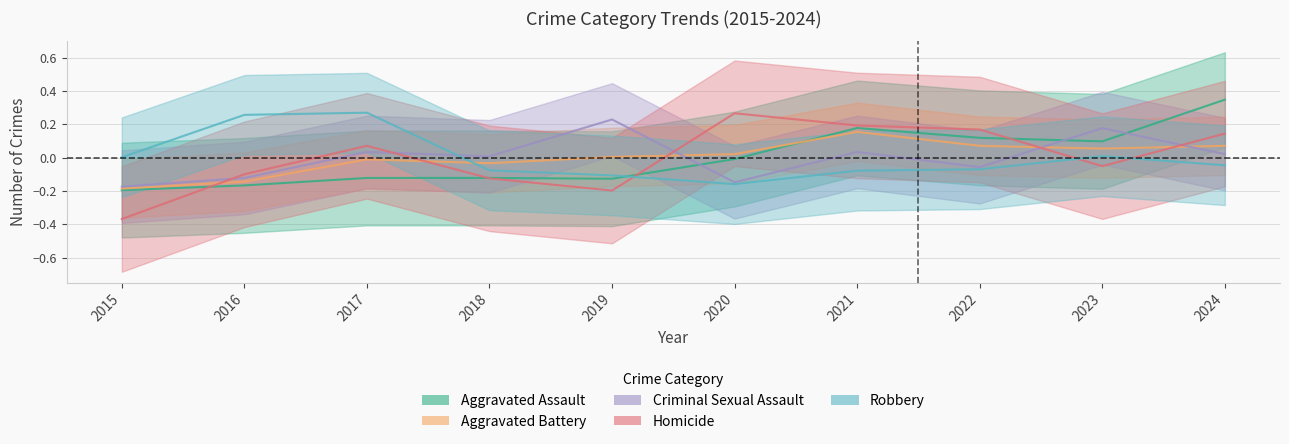

After their last crossing, which series has the higher values: Criminal Sexual Assault or Robbery?

Criminal Sexual Assault